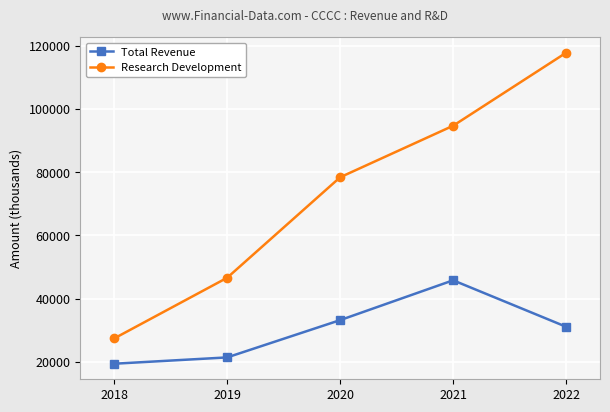

What is the greatest value displayed?

117800